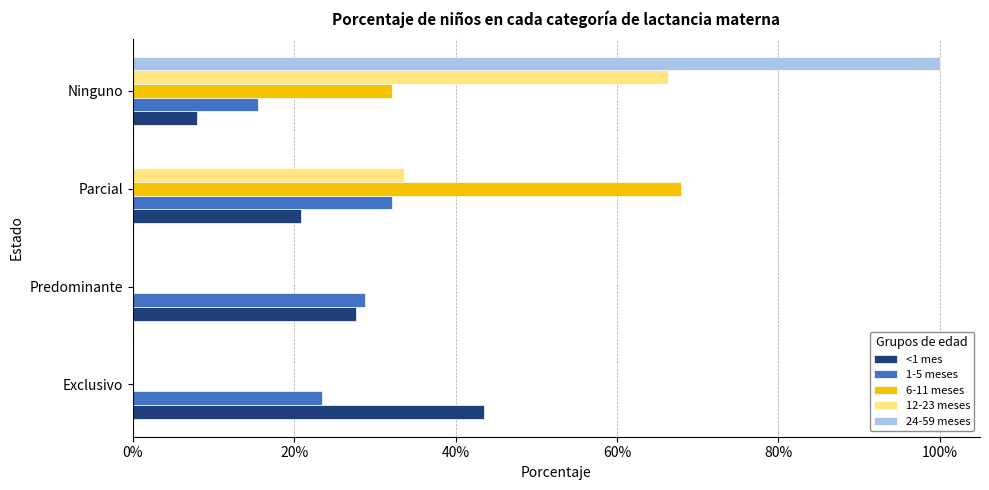

What are all the series names shown in the legend?

<1 mes, 1-5 meses, 6-11 meses, 12-23 meses, 24-59 meses